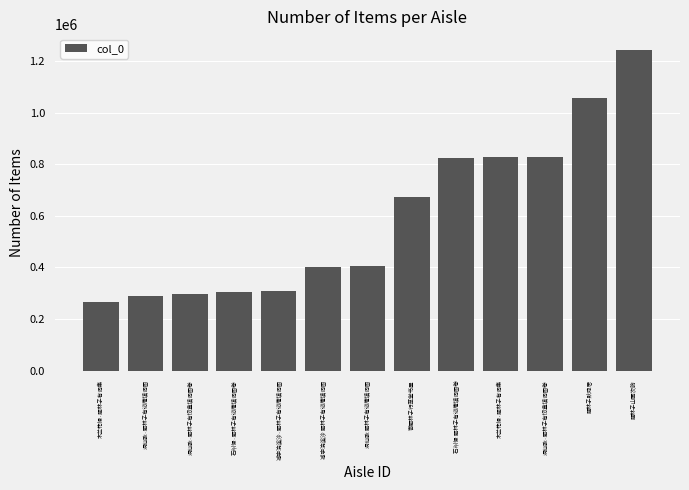

What is the change in value from 洞仙歌·题林子有㣼盦填词图卷 to 题林子山画次韵?

+415376